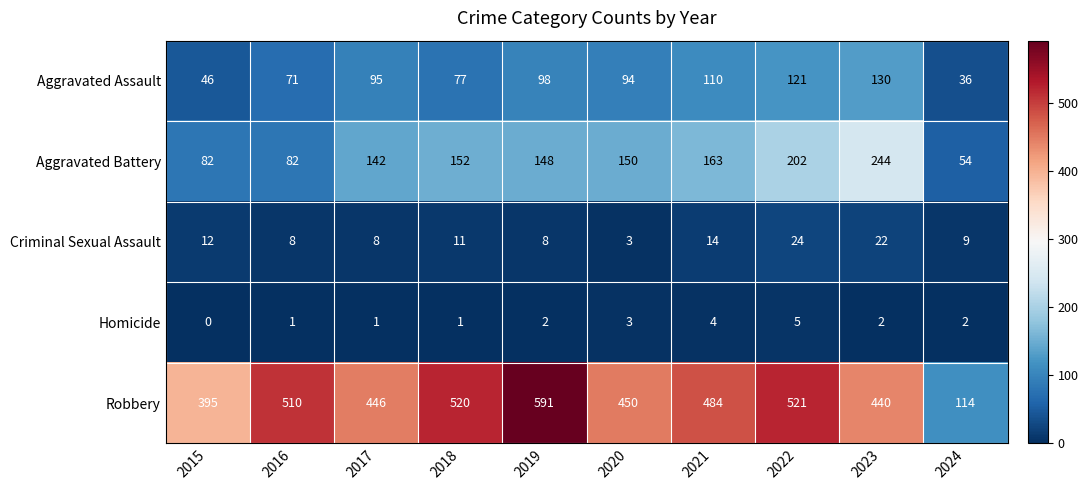

What value does the Robbery series have at 2019, to the nearest 50?

600